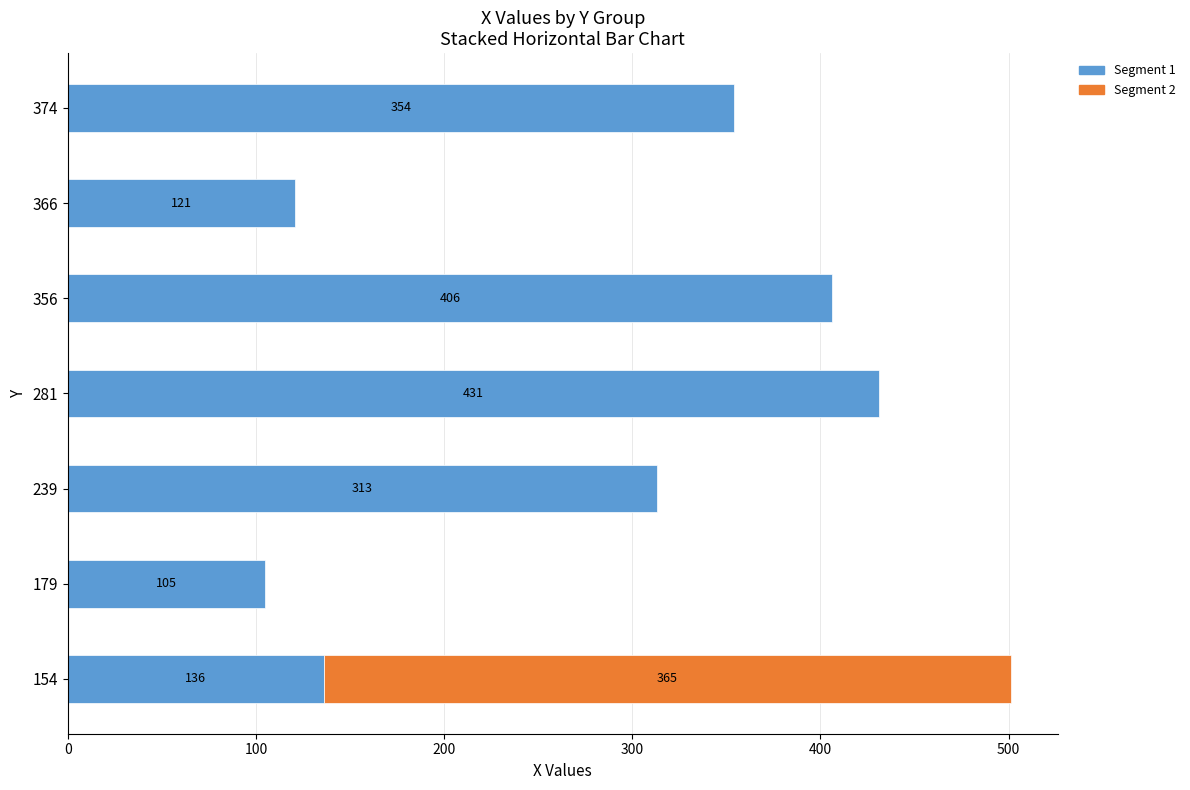

Reading left to right, transcribe all the data shown in this chart.

136	365	105	313	431	406	121	354